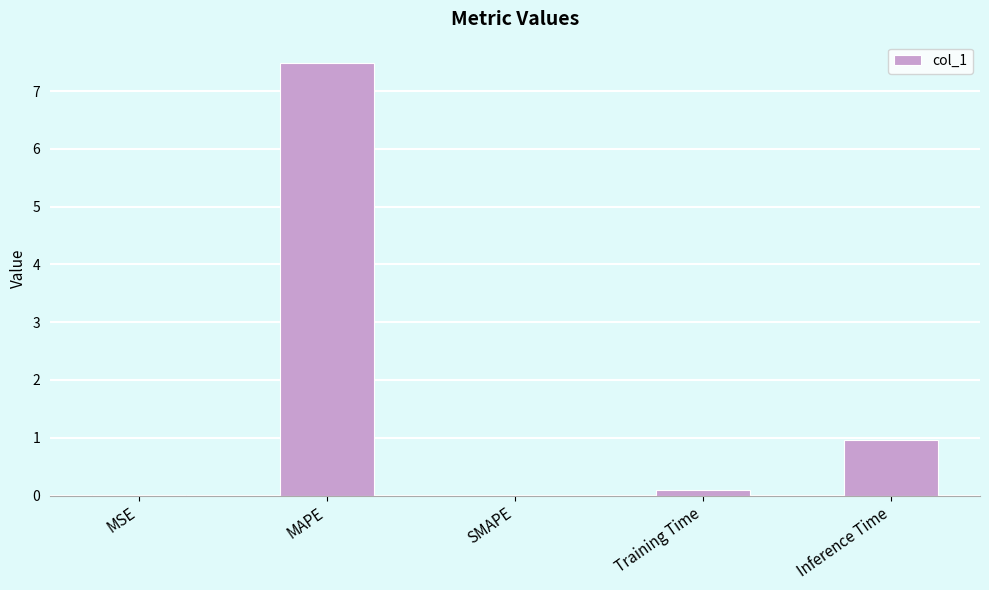

Read the value at MAPE.

7.5